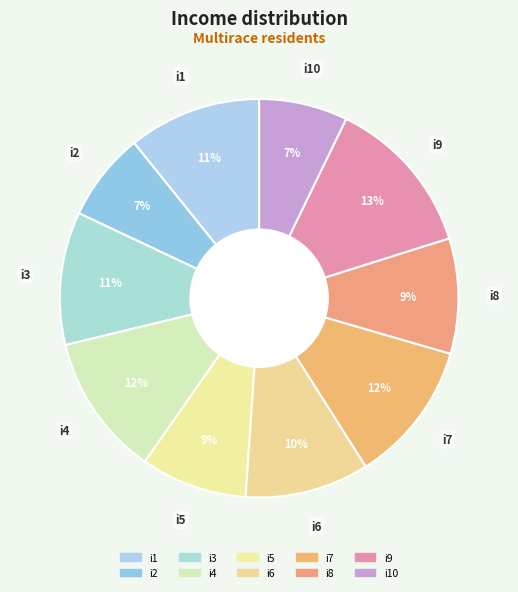

How many slices are in this pie chart?

10